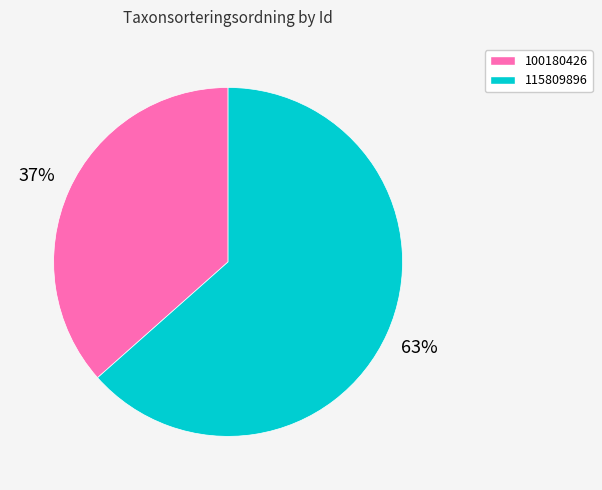

Count the number of slices in the pie.

2